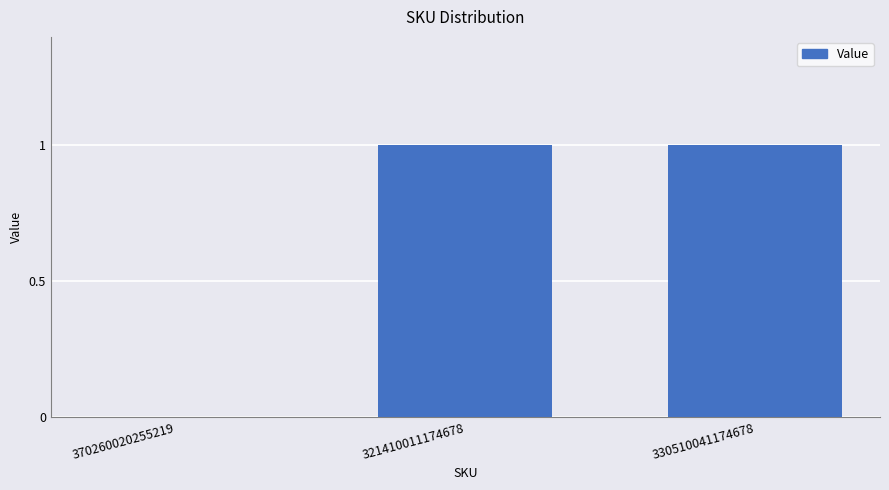

What is the change in value from 370260020255219 to 321410011174678?

+1